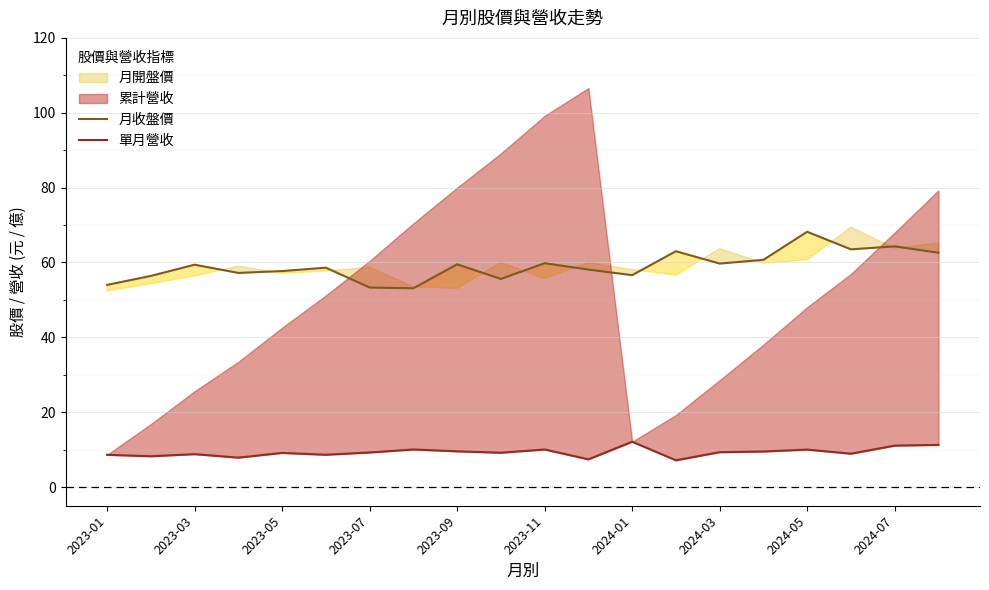

What is the maximum value for 月收盤價?

68.2